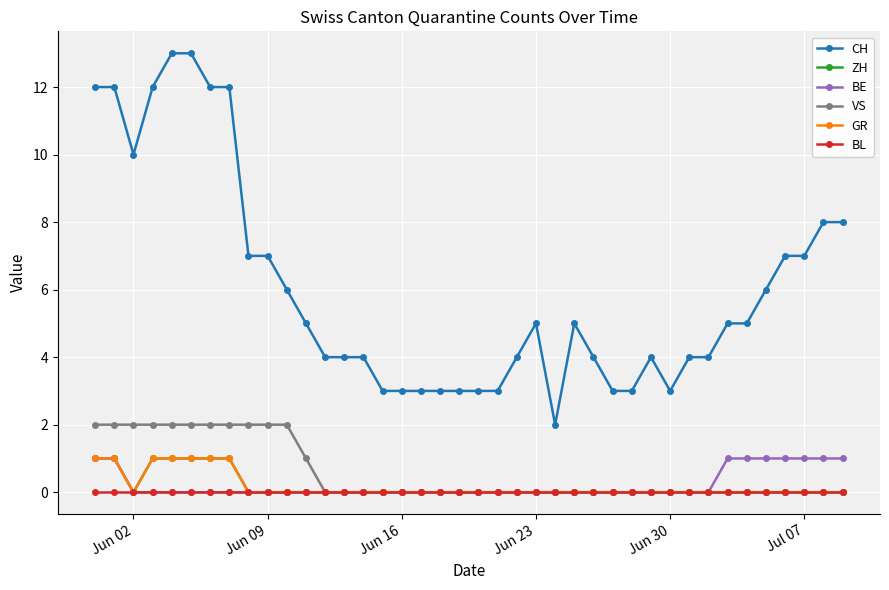

True or false: GR has more than 2 interior local peaks.

False